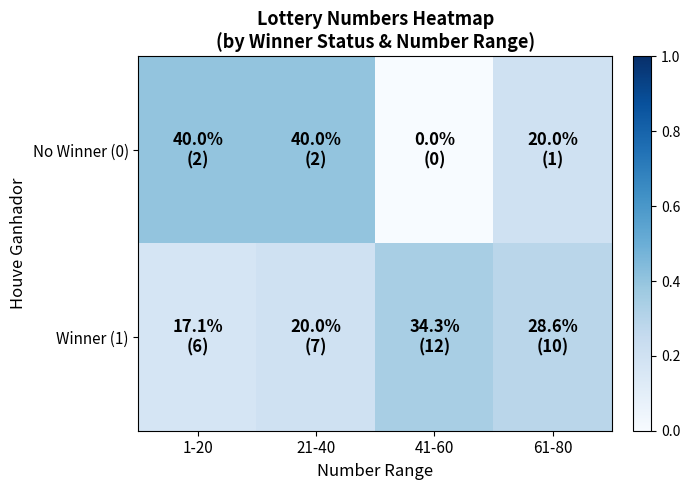

What is the total value across all series at 41-60?

0.3